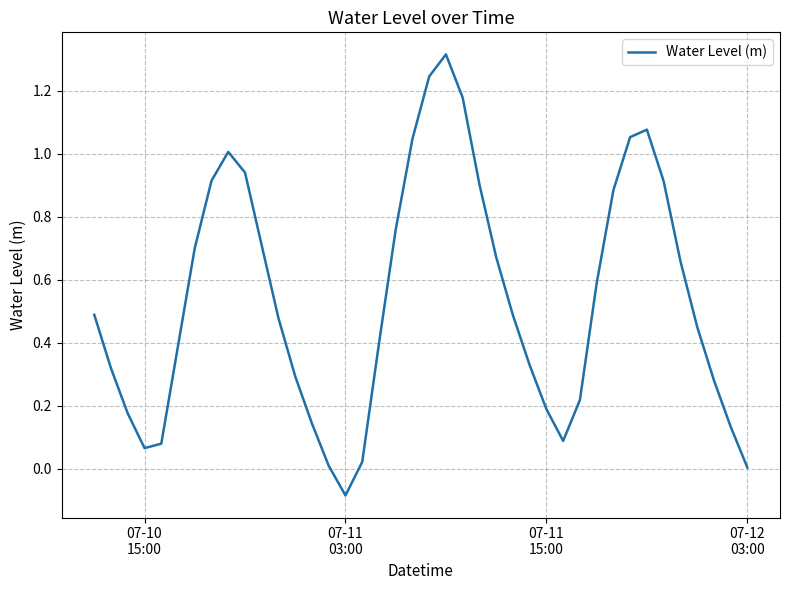

What is the difference between the maximum and minimum values?

1.4